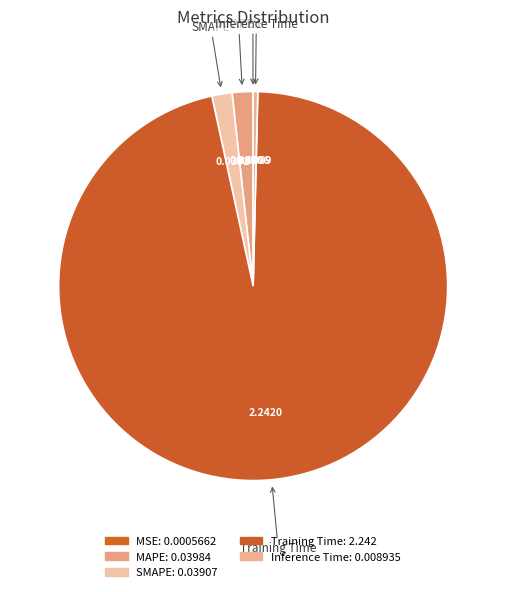

Rank the categories by value from highest to lowest.

Training Time, MAPE, SMAPE, Inference Time, MSE